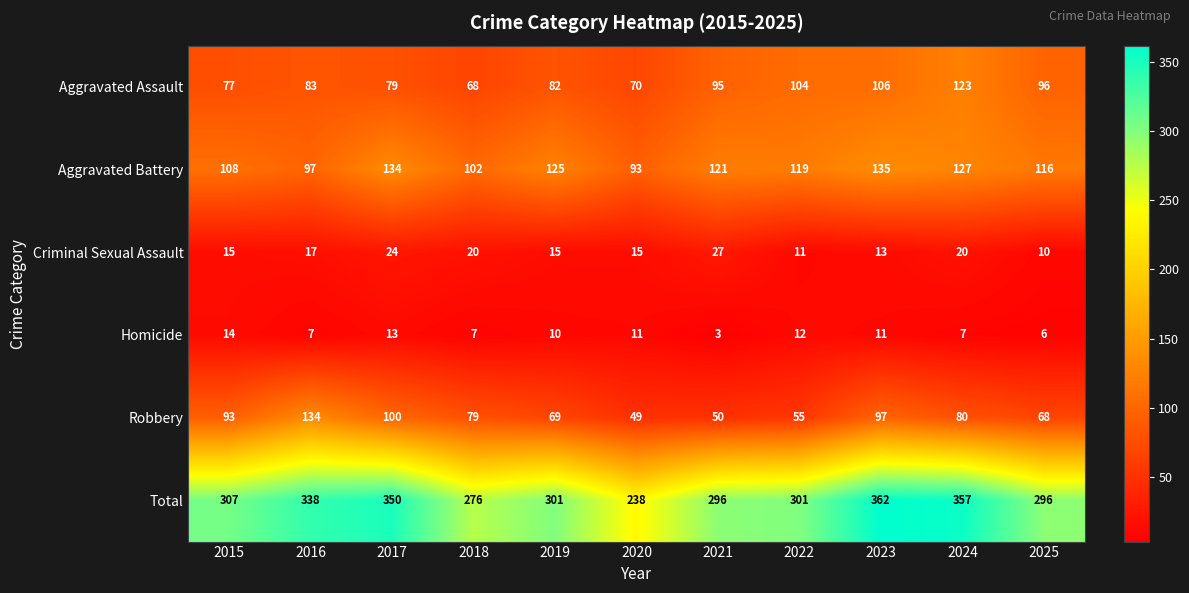

At 2018, list the series in order from smallest to largest.

Homicide, Criminal Sexual Assault, Aggravated Assault, Robbery, Aggravated Battery, Total